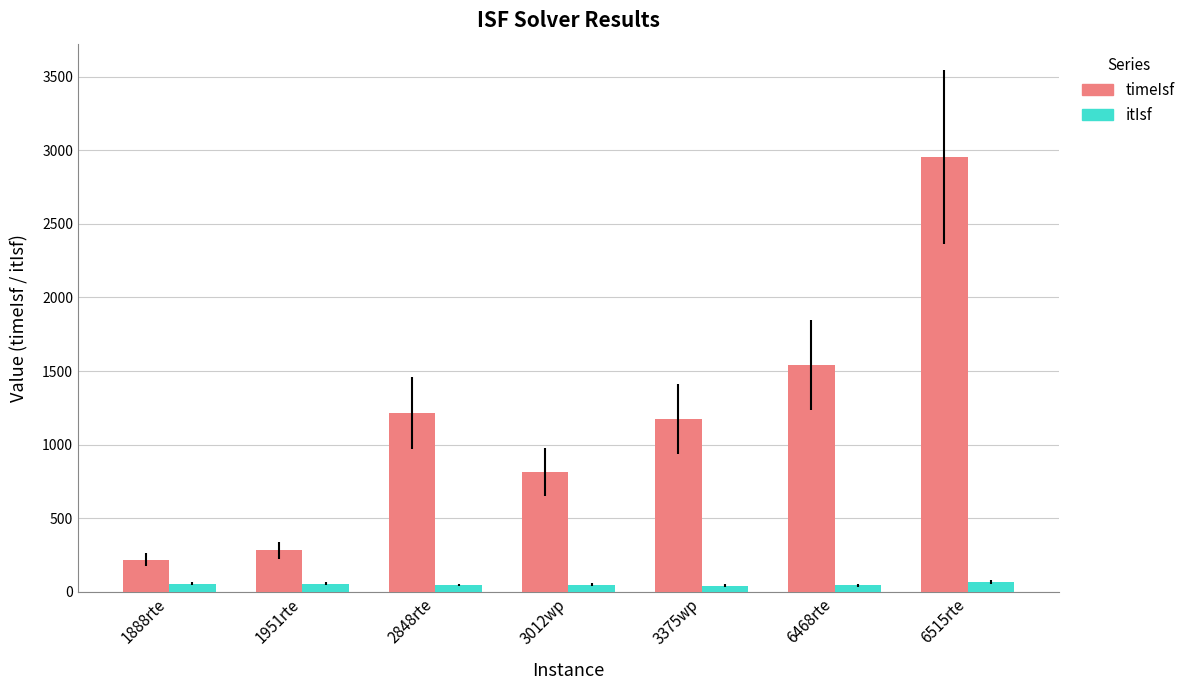

Which series has the largest total across all categories?

timeIsf